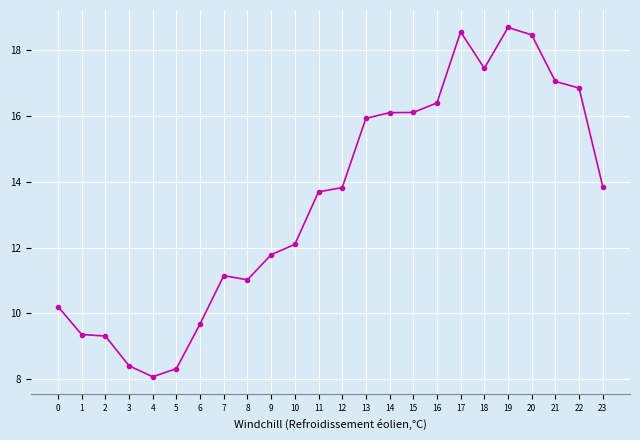

Between 3 and 7, which is larger?

7